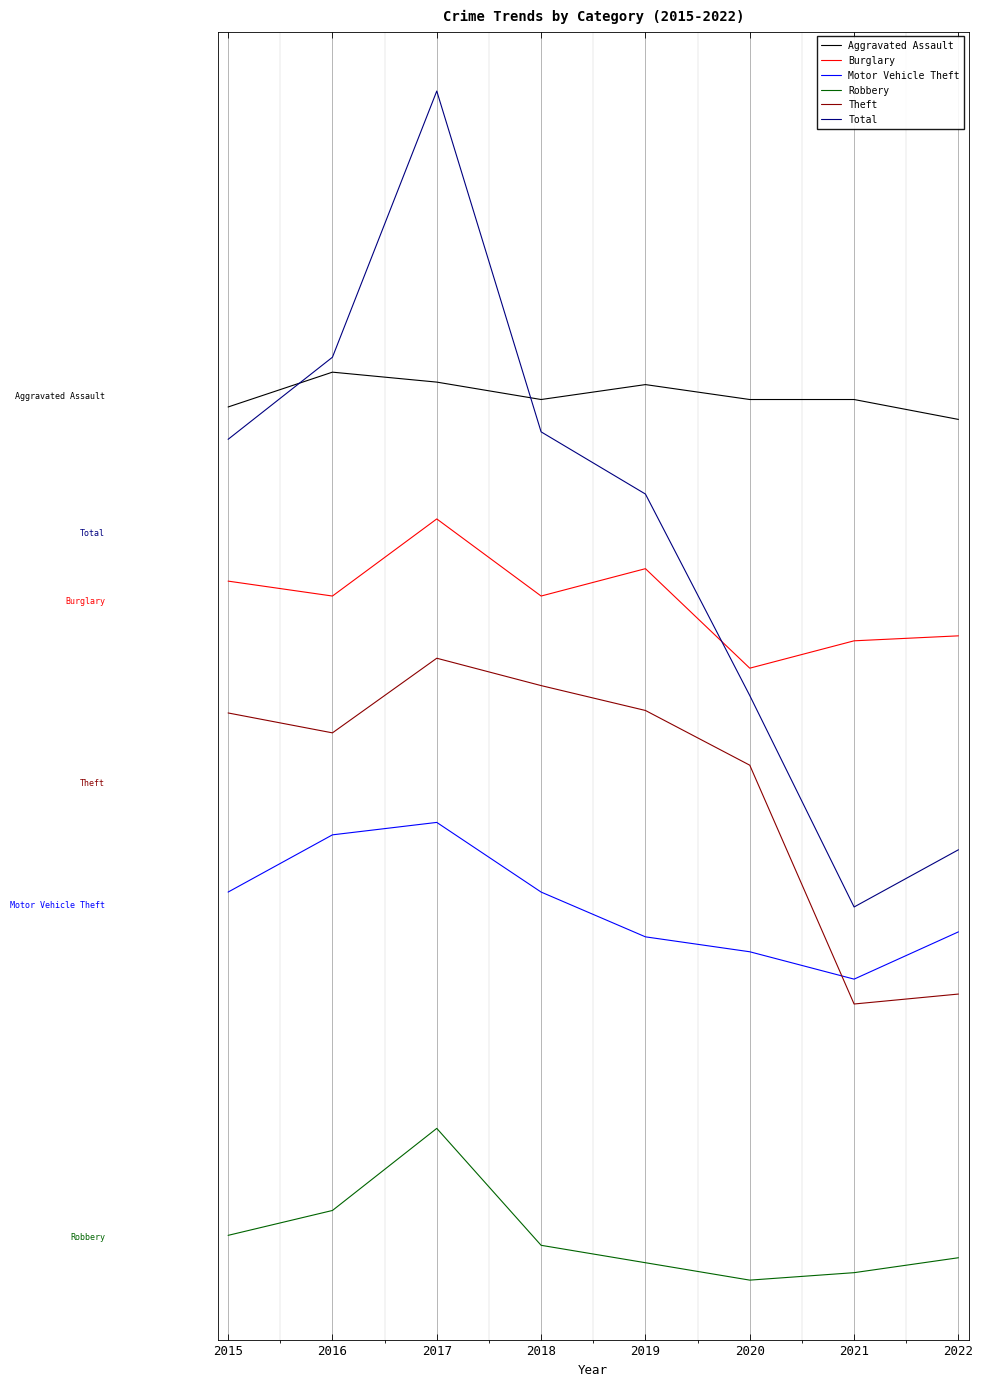

The Motor Vehicle Theft series shows 451 at 2017. True or false?

True